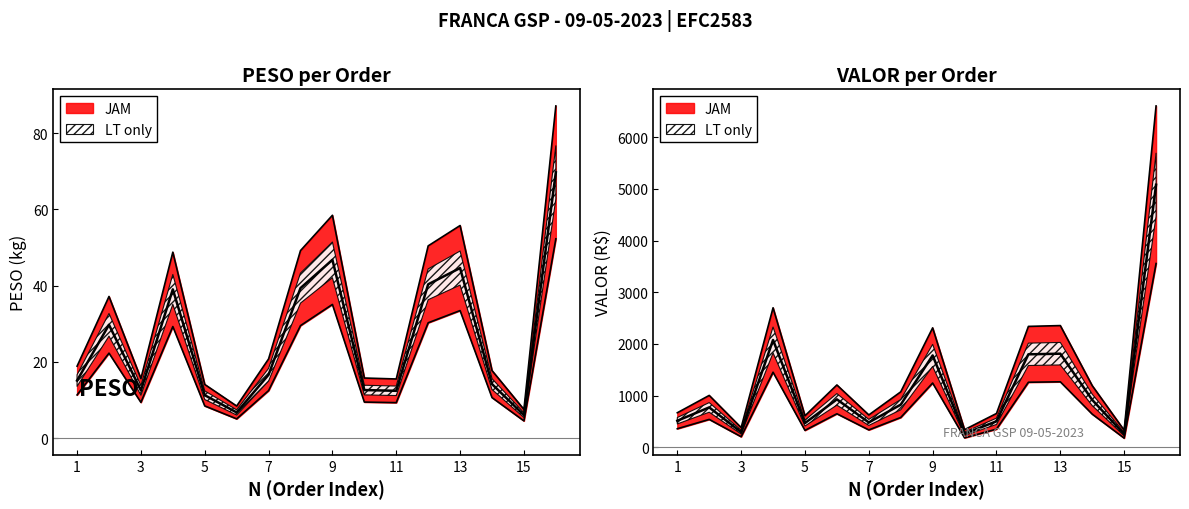

Reading left to right, list all the values displayed in this chart.

PESO: 15.1	29.7	12.5	39.0	11.3	6.7	16.6	39.4	46.8	12.6	12.4	40.4	44.6	14.2	6.0	69.7
VALOR: 515.3	773.4	294.6	2077.4	470.2	929.0	482.8	826.4	1778.7	263.8	504.8	1800.3	1812.4	918.7	255.5	5080.3